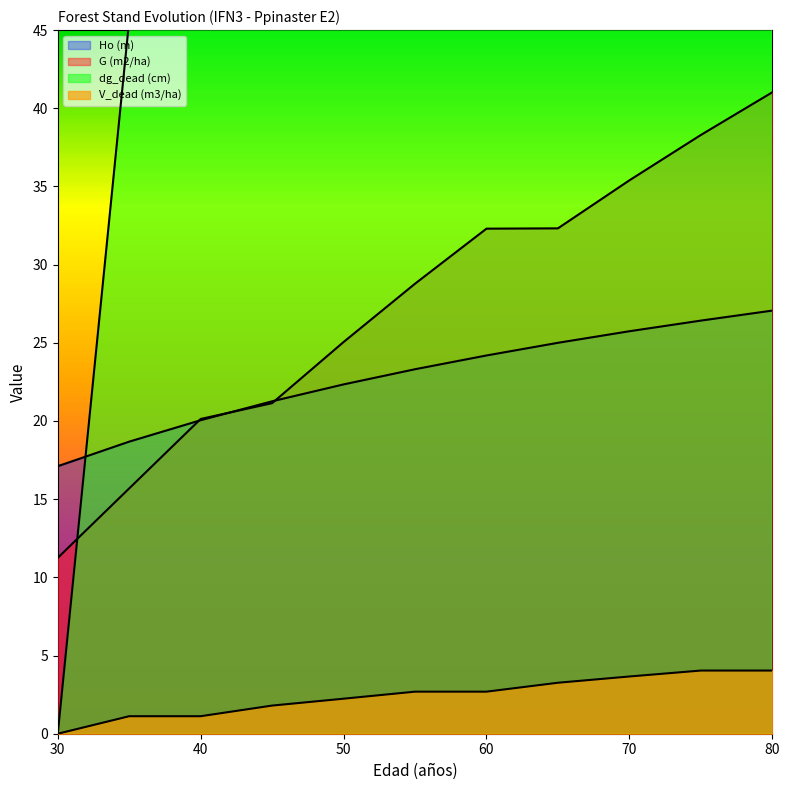

Reading right to left, what are all the values shown in this chart?

Ho (m): 27.1	26.4	25.7	25.0	24.2	23.3	22.3	21.3	20.1	18.7	17.1
G (m2/ha): 41.0	38.3	35.4	32.3	32.3	28.8	25.1	21.1	20.1	15.7	11.2
dg_dead (cm): 82.7	82.7	79.3	75.7	67.5	67.5	62.9	57.7	45.6	45.6	0.0
V_dead (m3/ha): 4.0	4.0	3.7	3.3	2.7	2.7	2.2	1.8	1.1	1.1	0.0